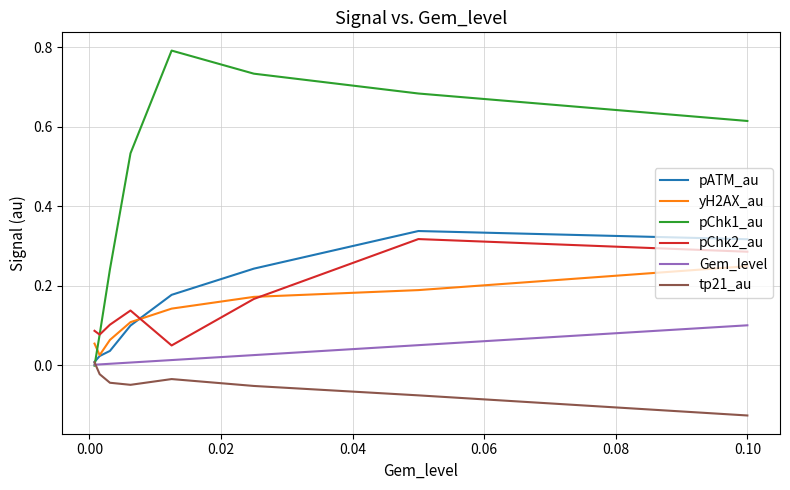

How many intersections are there between pChk2_au and pATM_au?

1